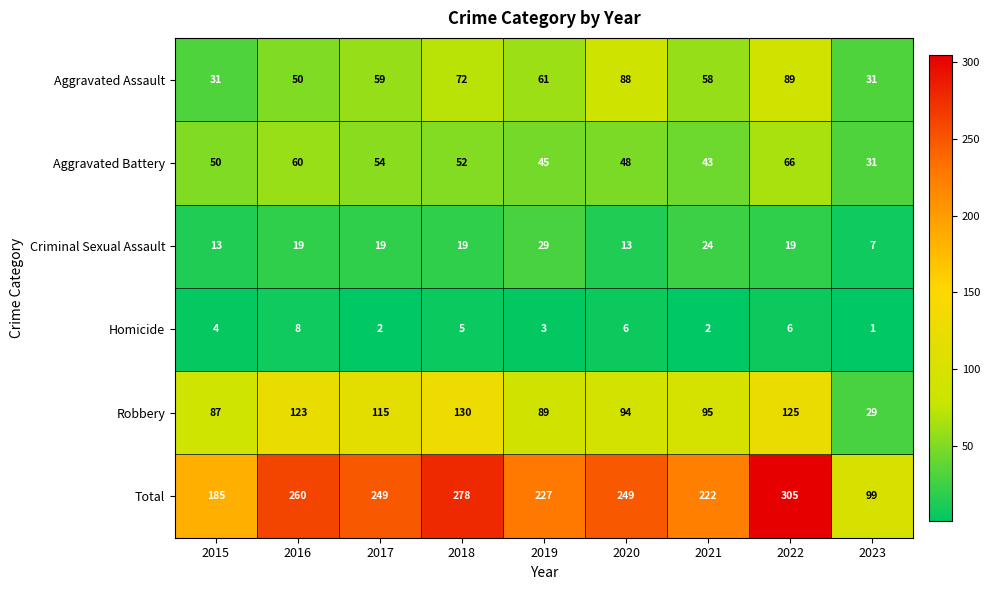

What is the total value across all series at 2022?

610